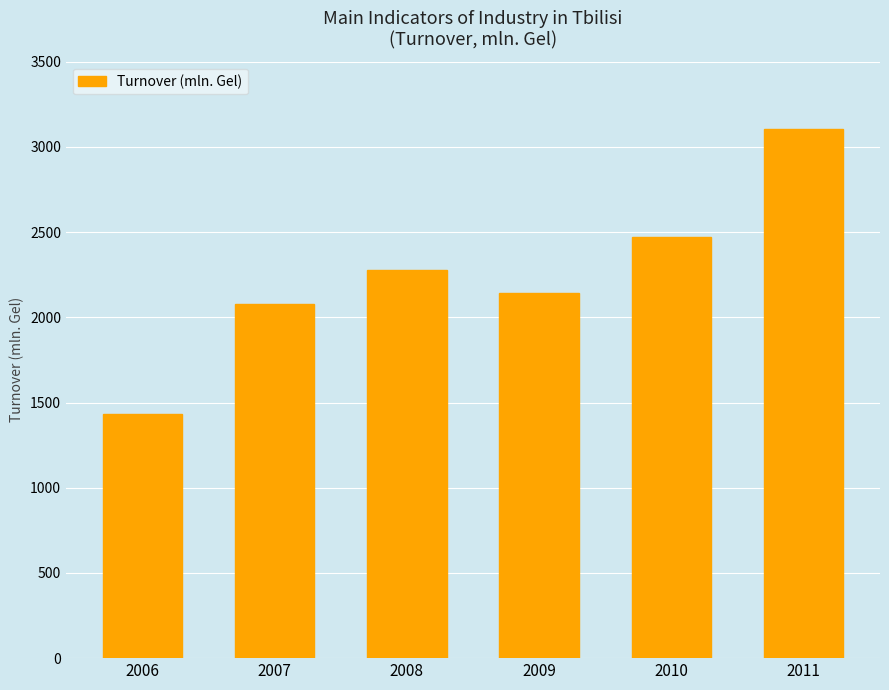

How many data points are above 2276?

3